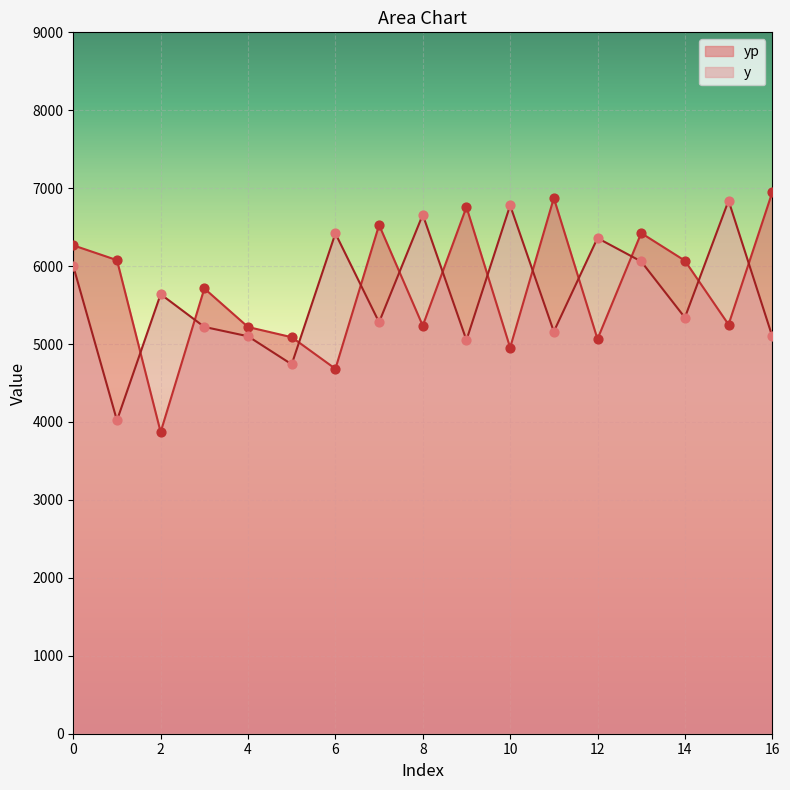

Is the value of y at 16 greater than the value of yp at 7?

No